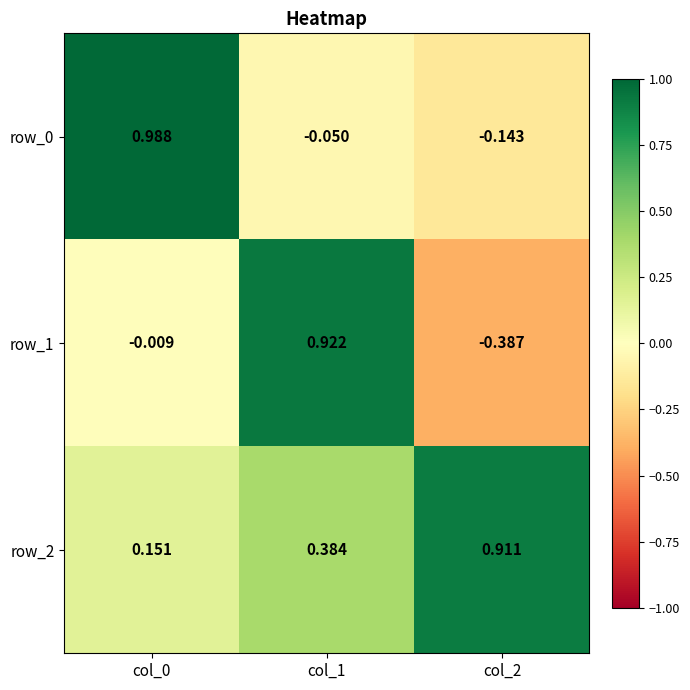

What is the total value across all series at col_0?

1.1